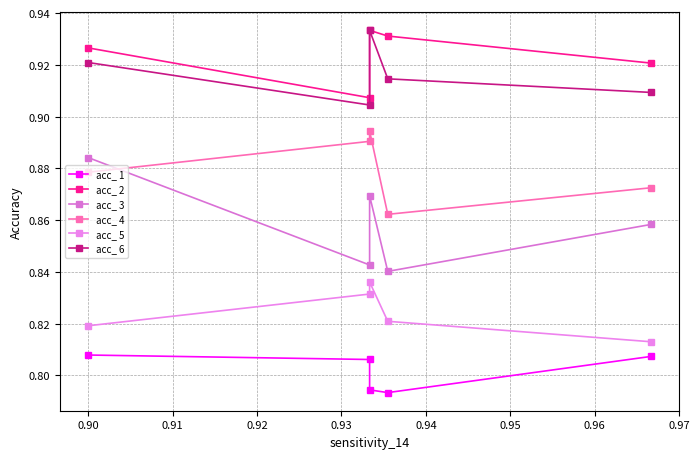

How many distinct data groups are displayed?

6